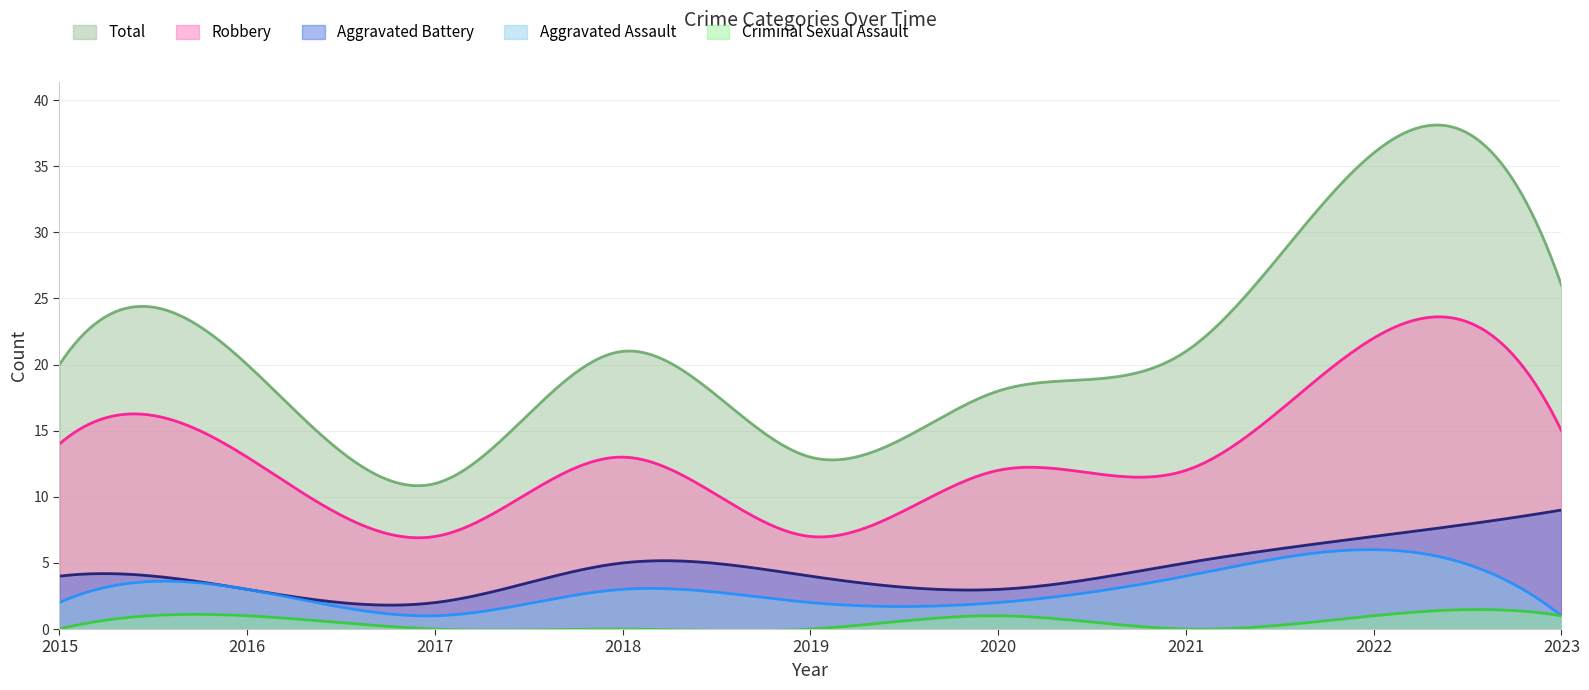

What is the maximum value for Robbery?

23.6